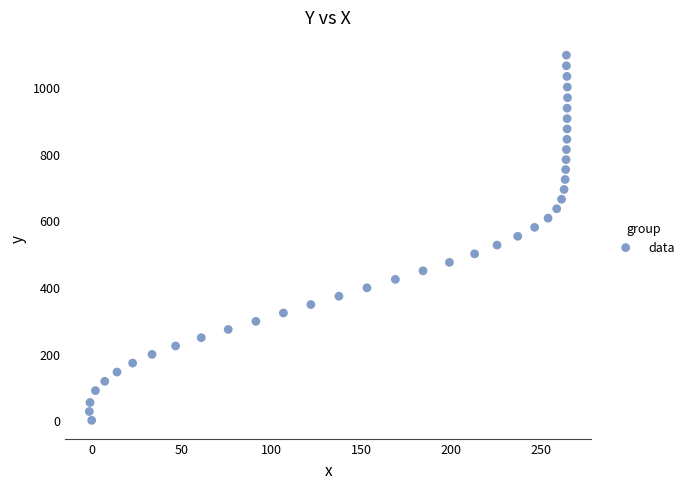

What is the range of X values (max minus min)?

266.1